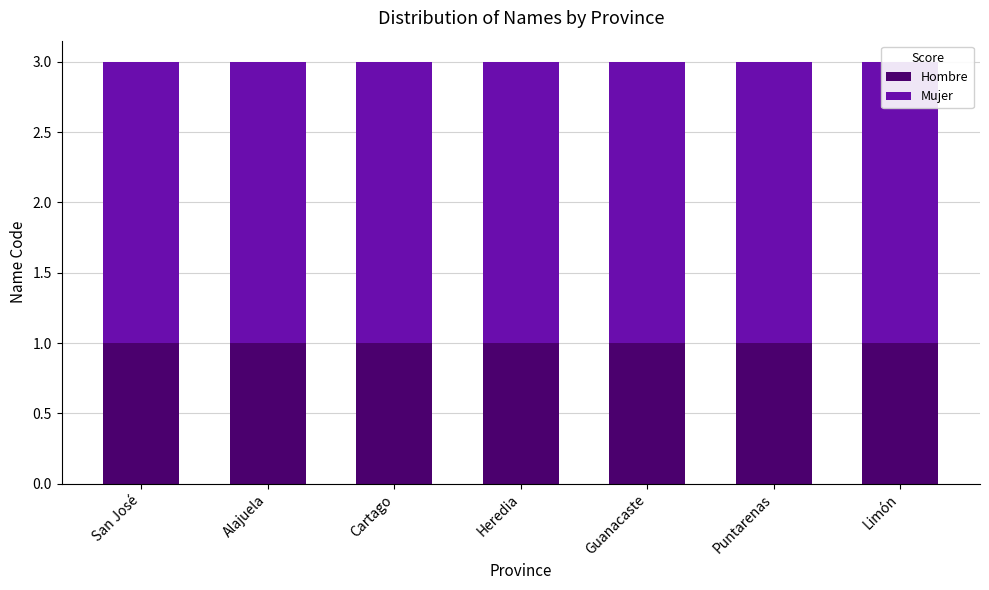

Between Heredia and Puntarenas, which series saw the biggest shift?

Hombre